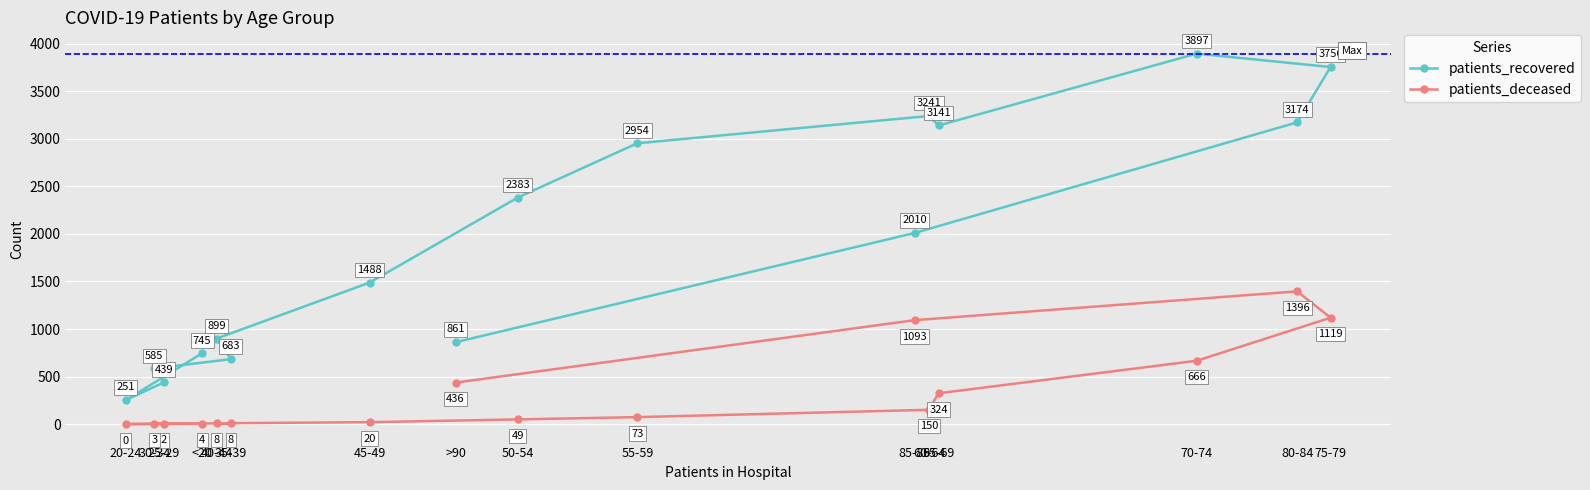

True or false: patients_deceased and patients_recovered intersect in this chart.

False